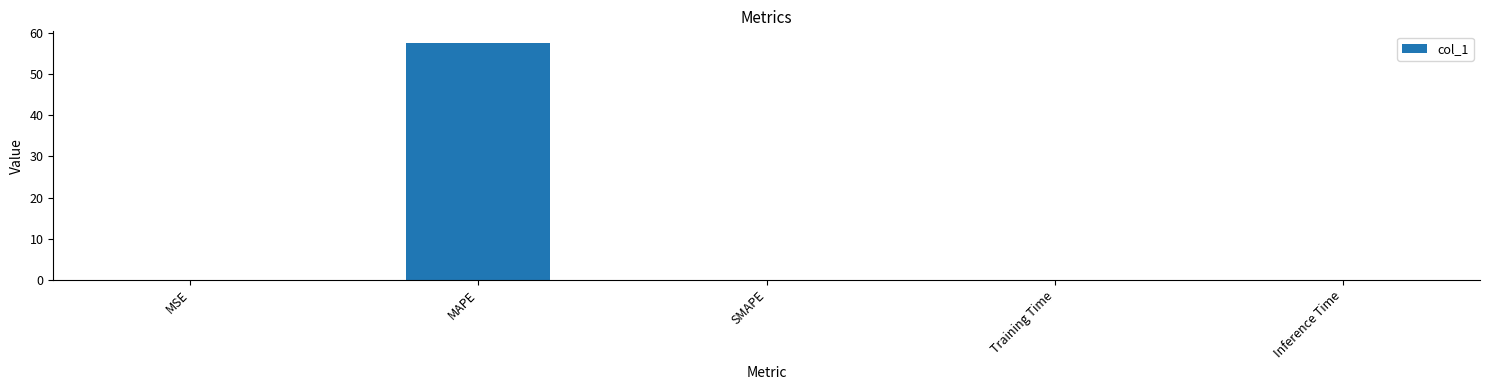

Which has a higher value, Inference Time or MAPE?

MAPE